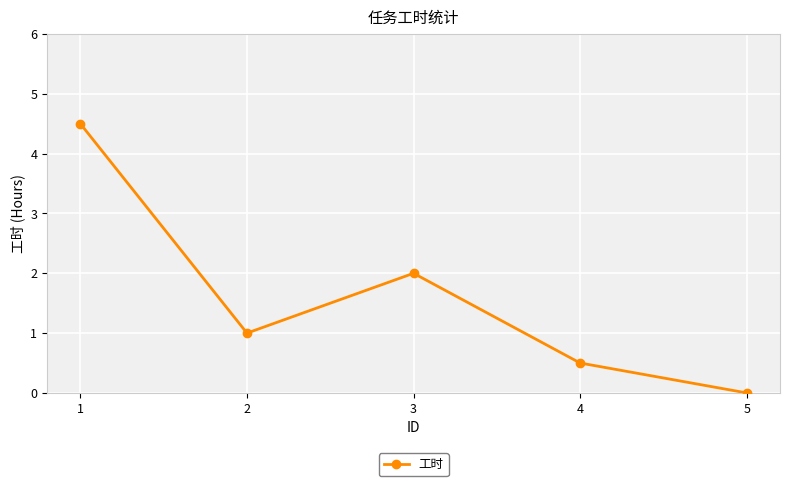

Reading left to right, transcribe all the data shown in this chart.

1=4.5	2=1.0	3=2.0	4=0.5	5=0.0